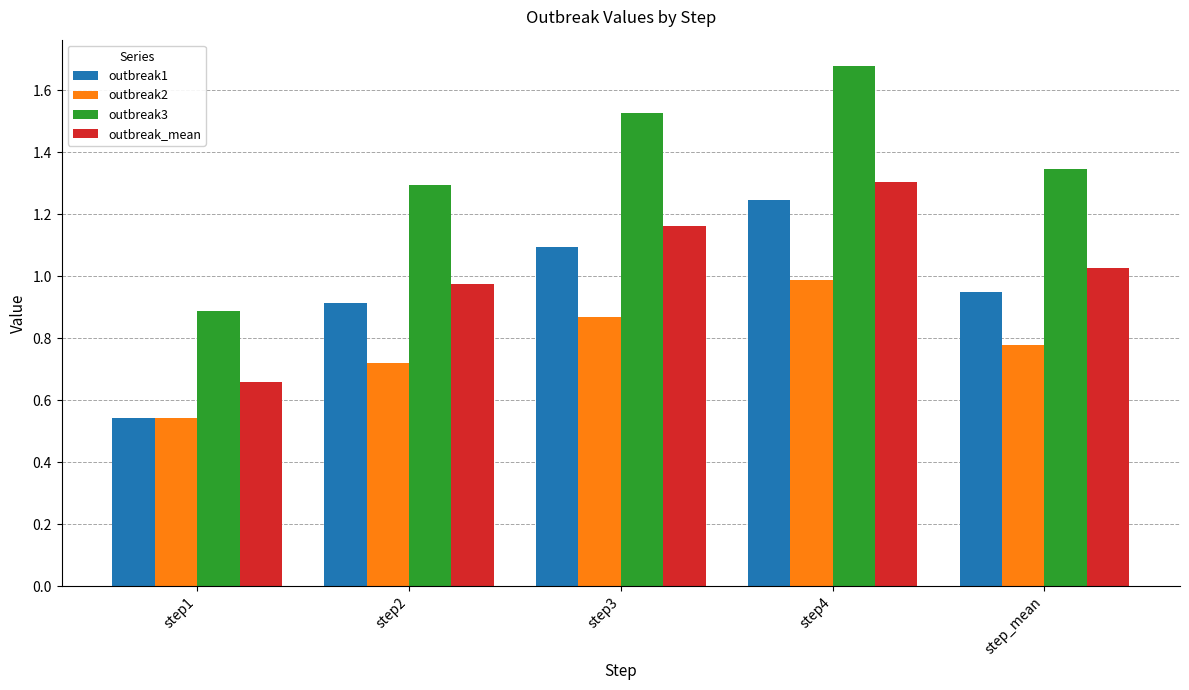

Where is outbreak1 nearest to the value 0?

step1